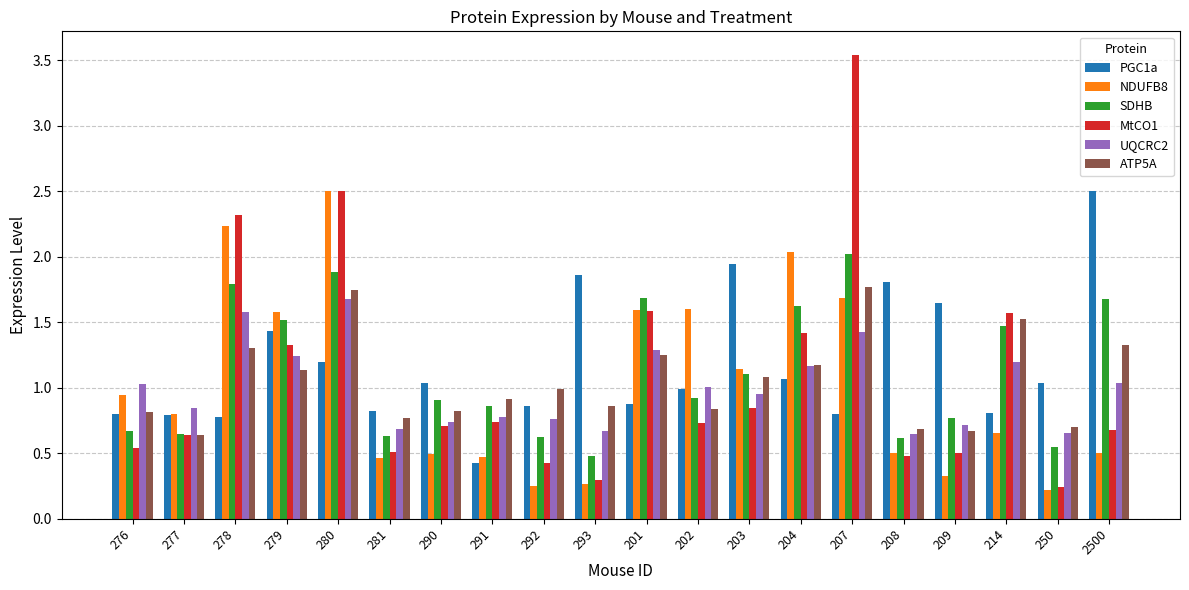

How many categories are shown in the chart?

20